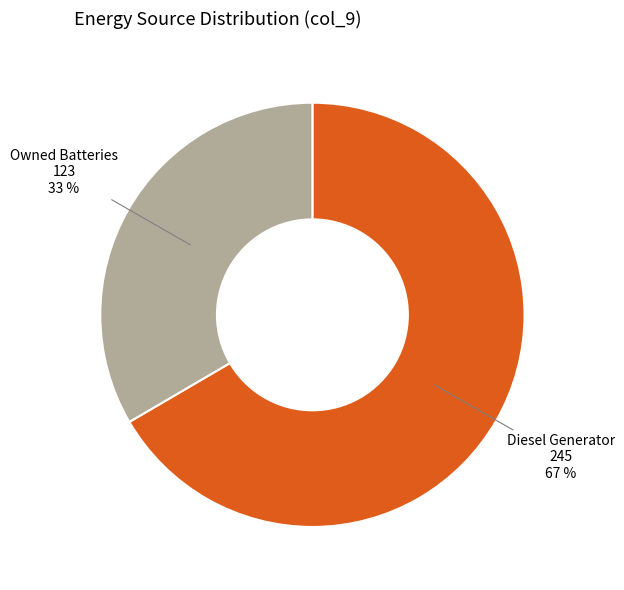

To the nearest percent, what is the combined percentage of Owned Batteries and Diesel Generator?

100%